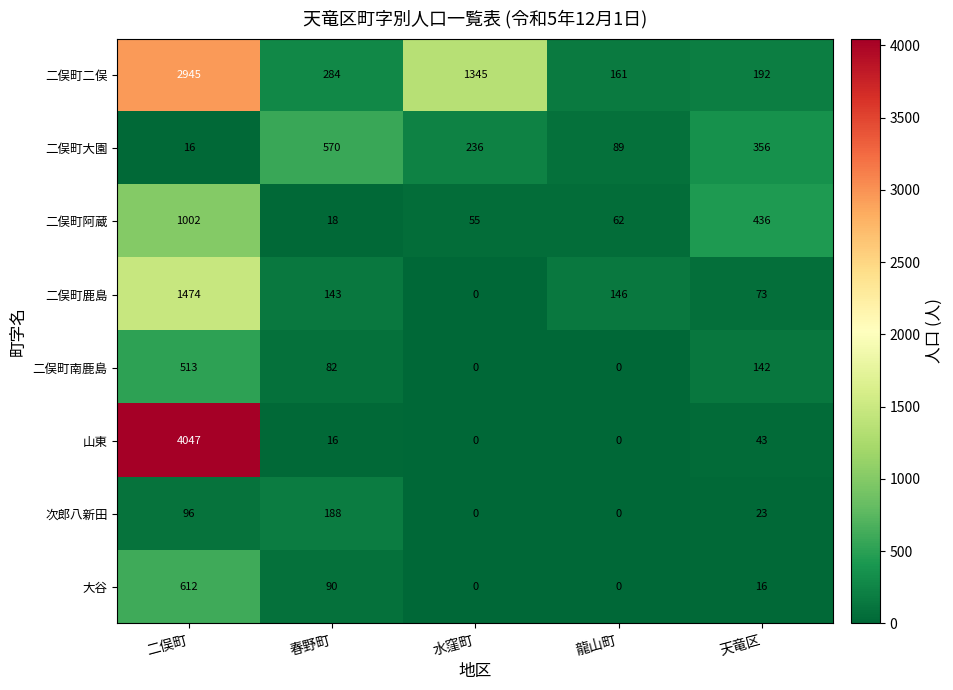

List the series in order of their peak value, lowest first.

次郎八新田, 二俣町南鹿島, 二俣町大園, 大谷, 二俣町阿蔵, 二俣町鹿島, 二俣町二俣, 山東